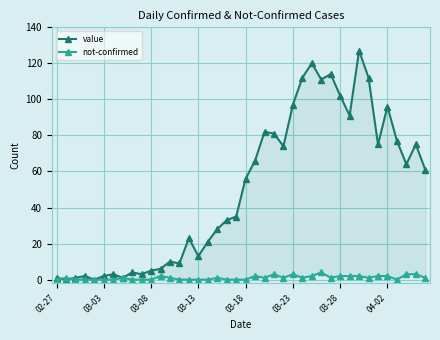

Where is the first local minimum for value?

03-03